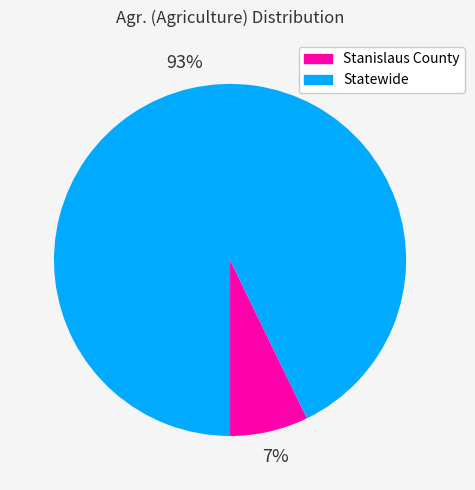

Rank the categories by value from lowest to highest.

Stanislaus County, Statewide